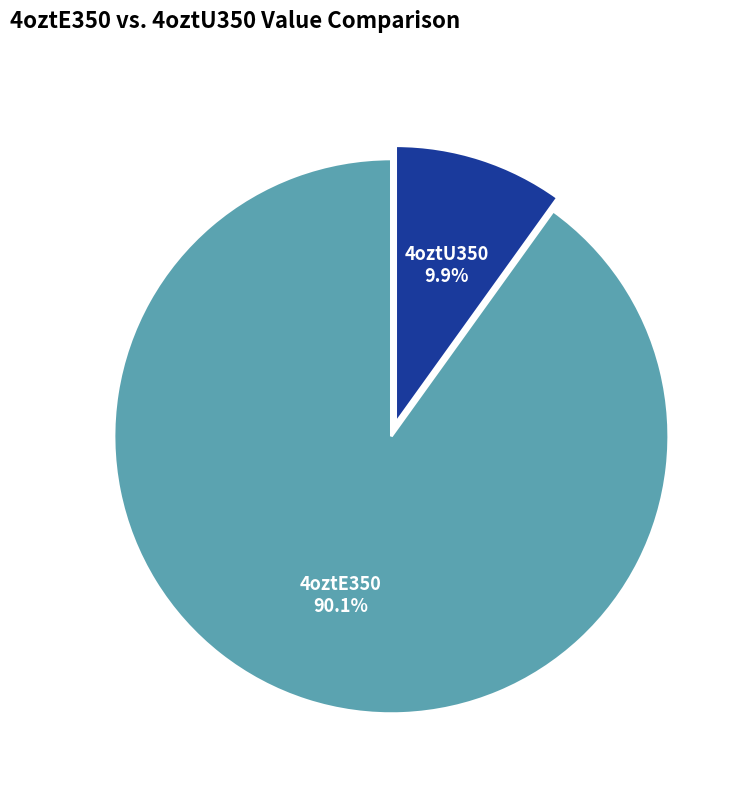

Is there a majority slice in this chart?

Yes